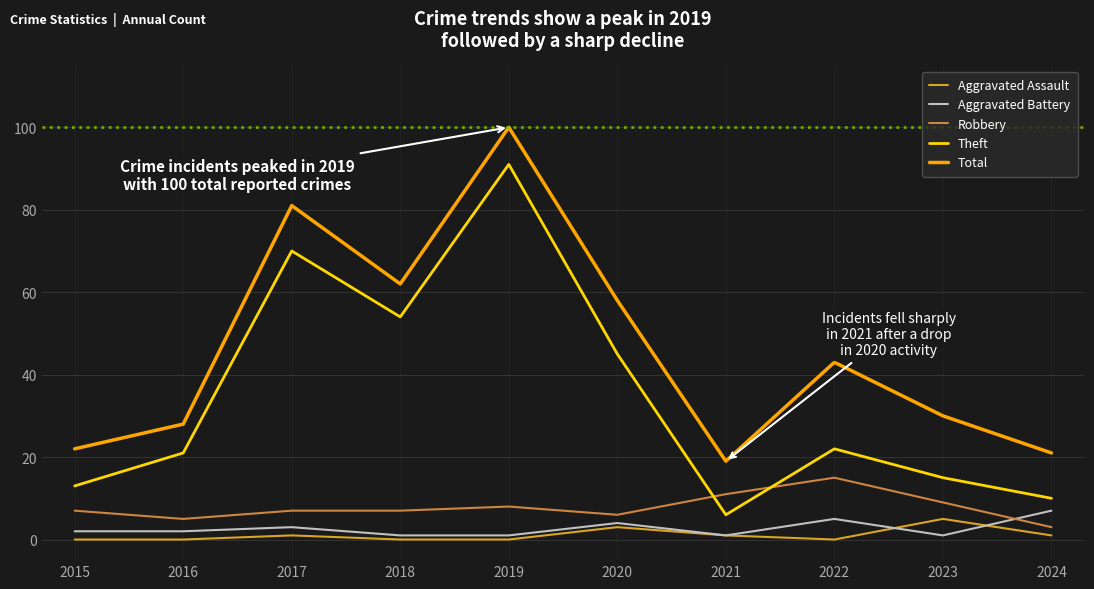

At which label is Theft closest to 48?

2020